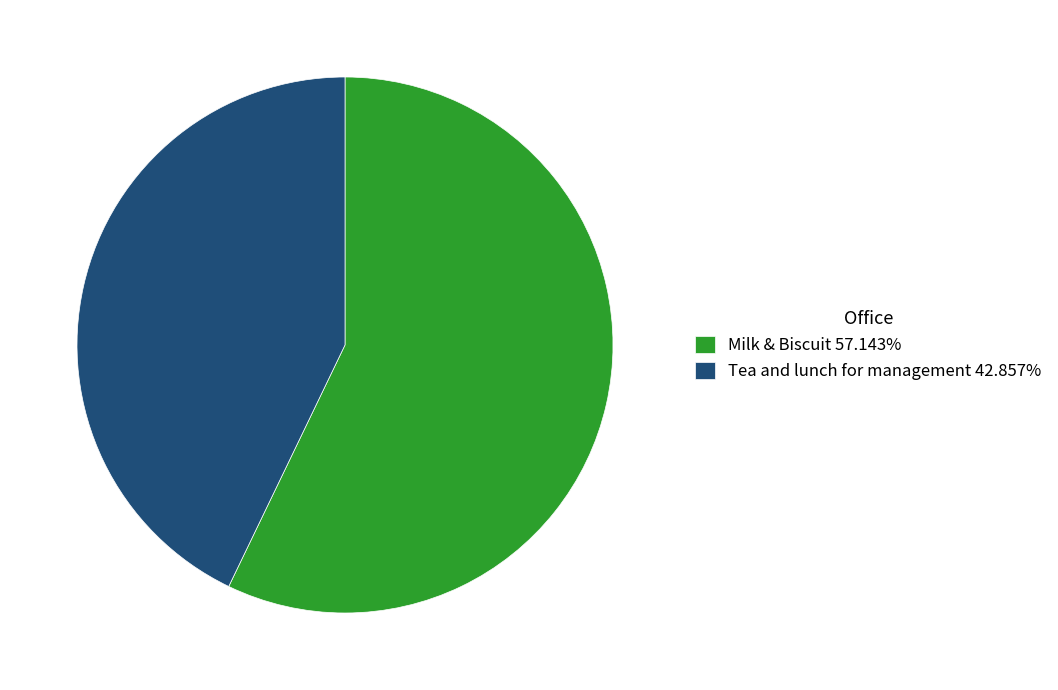

What is the ratio of the value at Milk & Biscuit 57.143% to the value at Tea and lunch for management 42.857%?

1.3